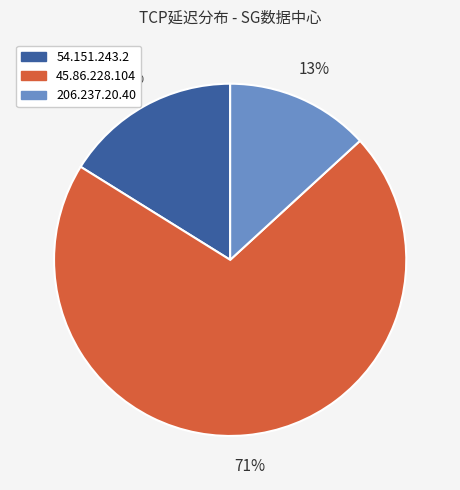

True or false: 54.151.243.2 accounts for 25% of the total.

False